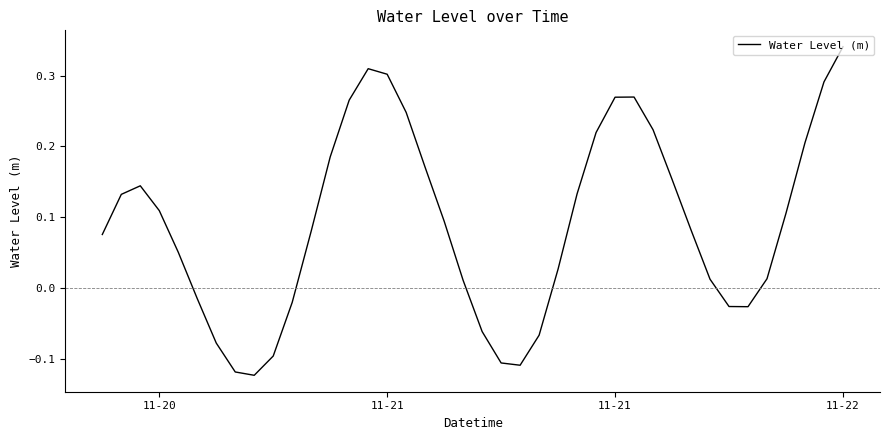

How many interior local valleys (lower than both neighbors) does the data have?

3